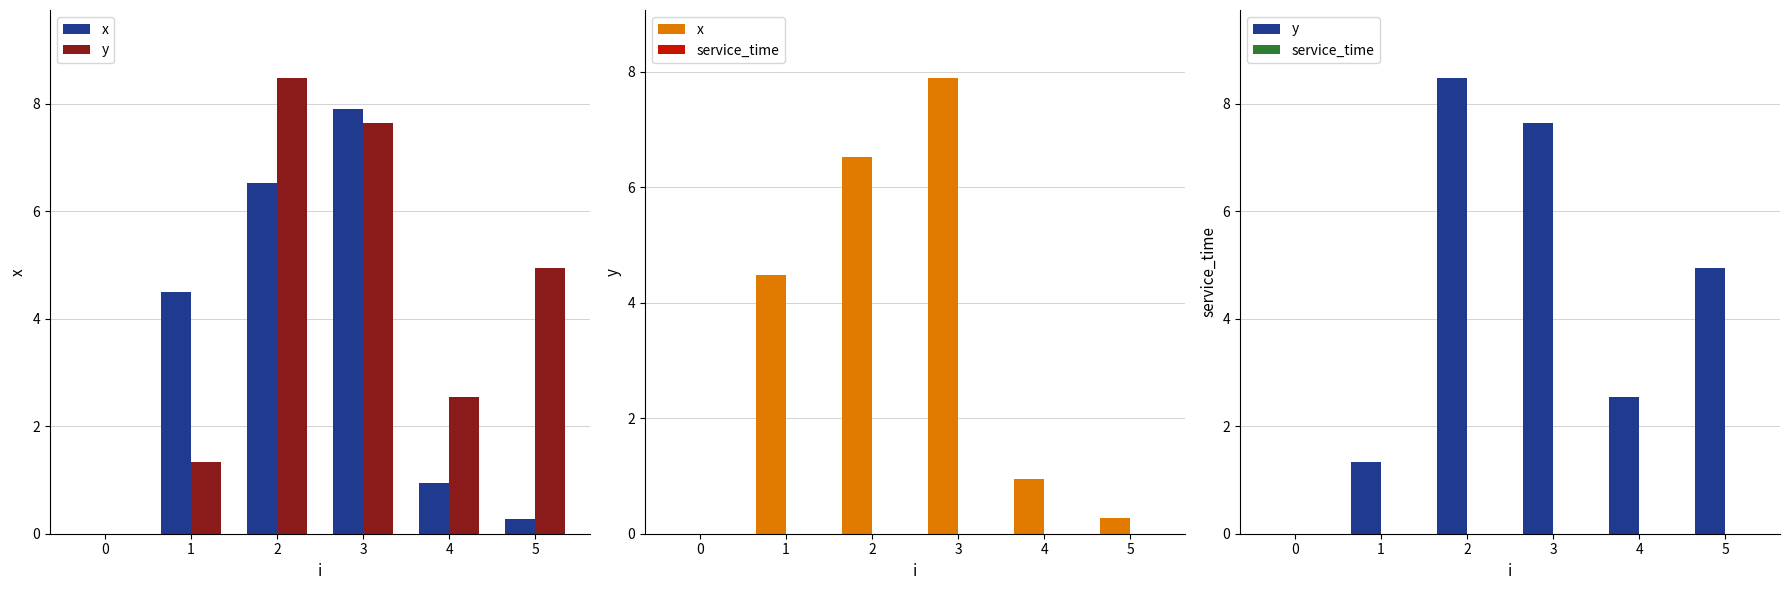

At 0, list the series in order from smallest to largest.

x, y, service_time